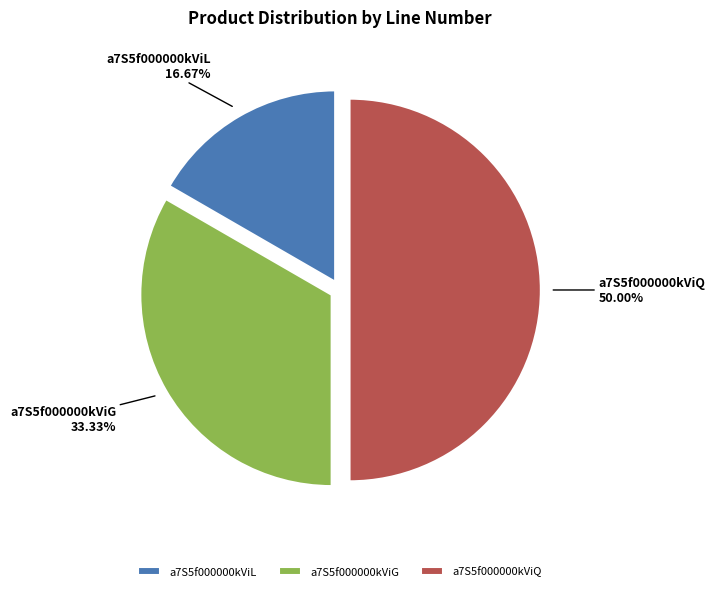

To the nearest percent, what percentage of the pie is a7S5f000000kViL?

17%